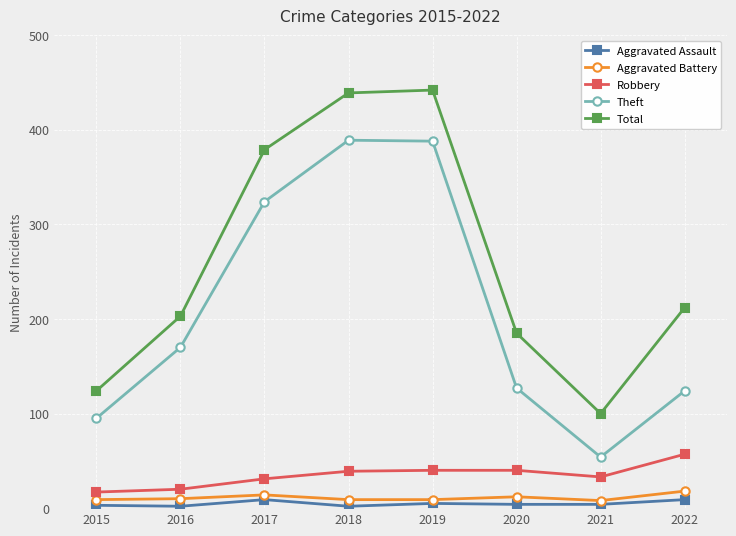

The Aggravated Assault series shows 5 at 2019. True or false?

True